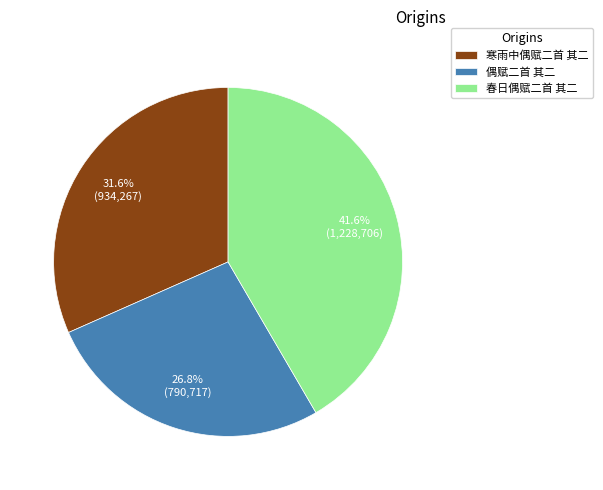

Is there a majority slice in this chart?

No